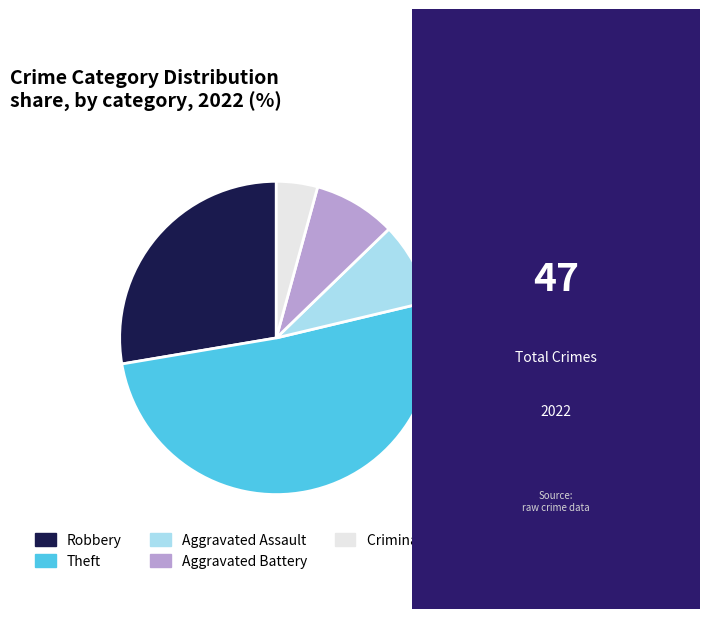

How many segments does this pie chart have?

5